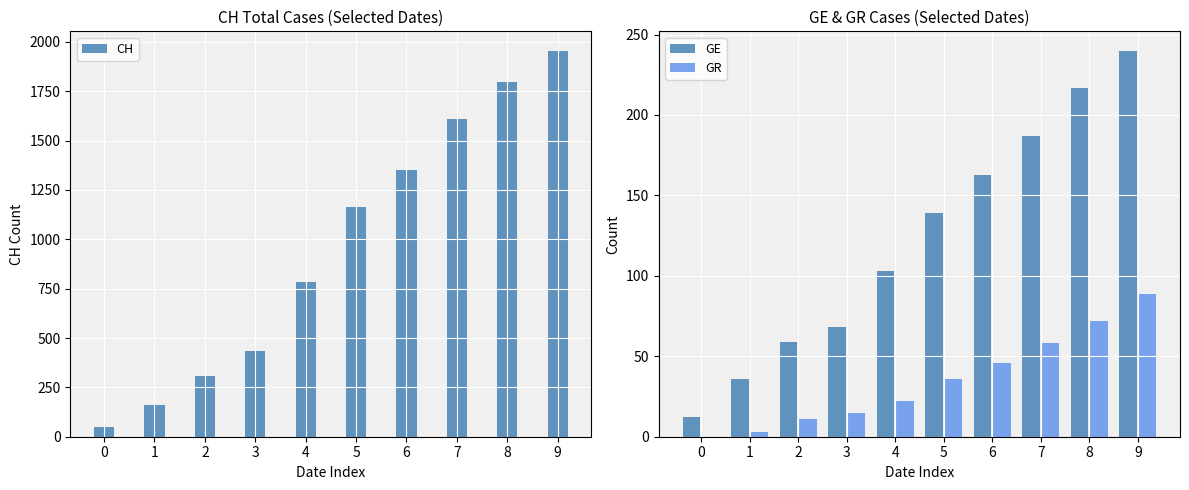

What is the sum of all CH values?

9615